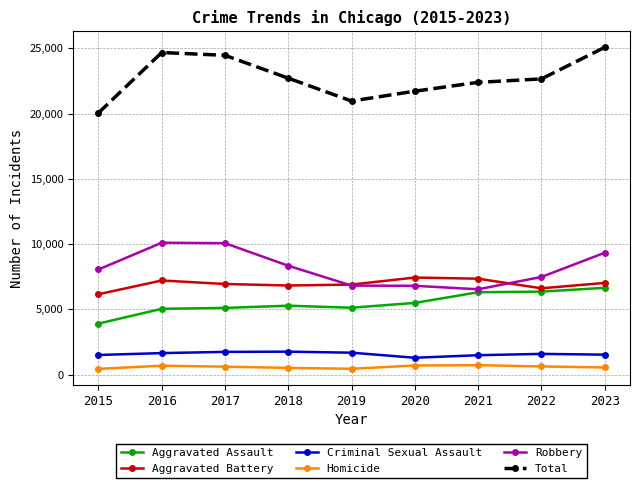

What value does the Criminal Sexual Assault series have at 2020, to the nearest 5?

1290